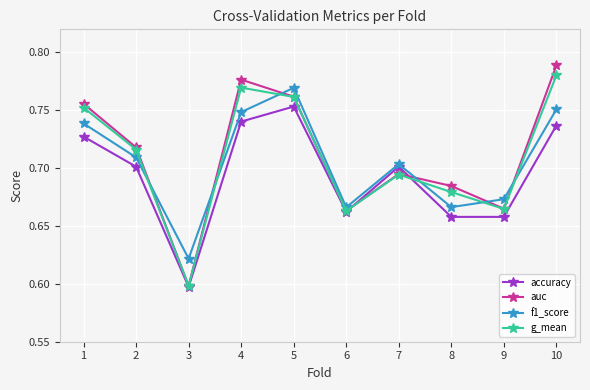

Which category has the lowest value in the g_mean series?

3